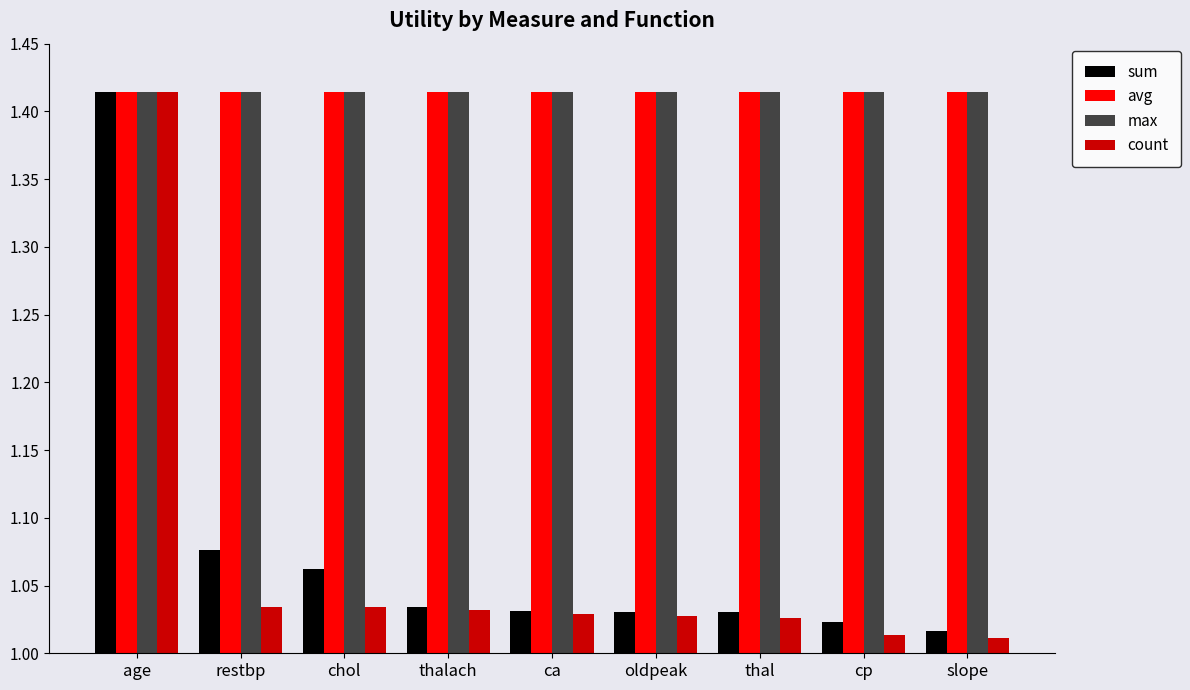

Which series has the widest spread of values?

count